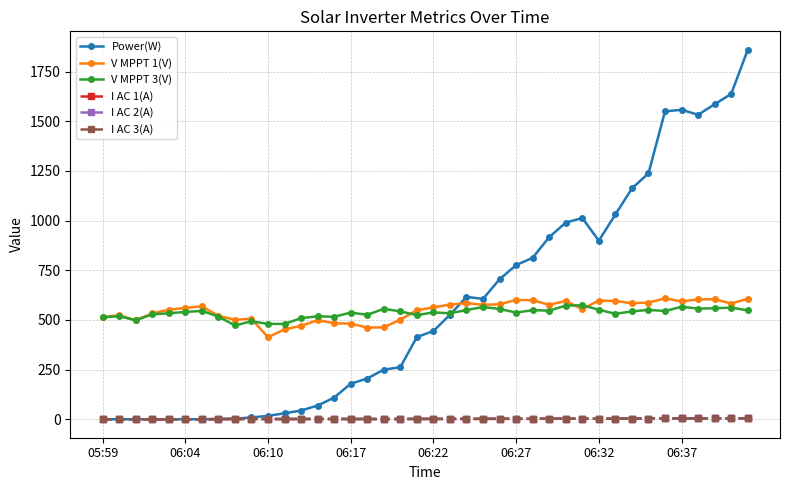

What is the value of the V MPPT 3(V) point at the 24th from the left?

565.0